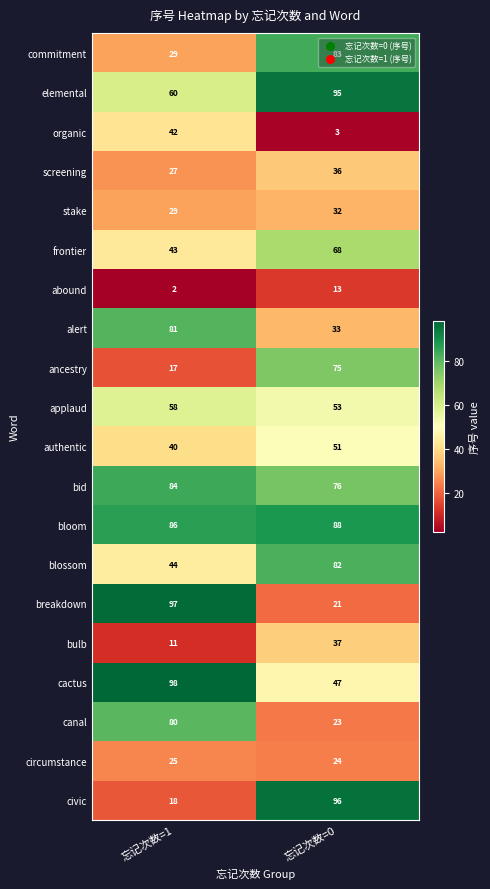

What is the sum of the commitment values at 忘记次数=0 and 忘记次数=1?

112